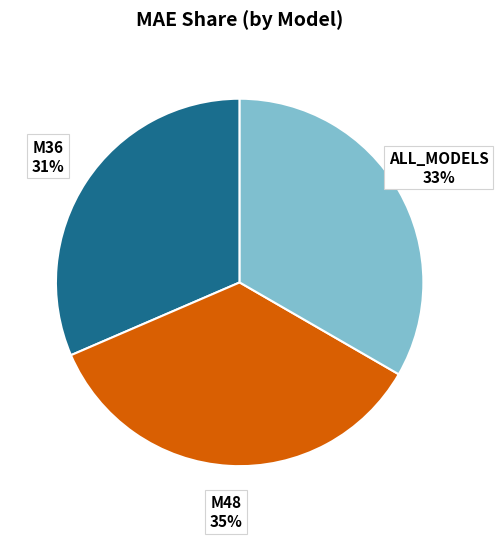

To the nearest percent, what is the difference between the largest and smallest slice percentages?

4%